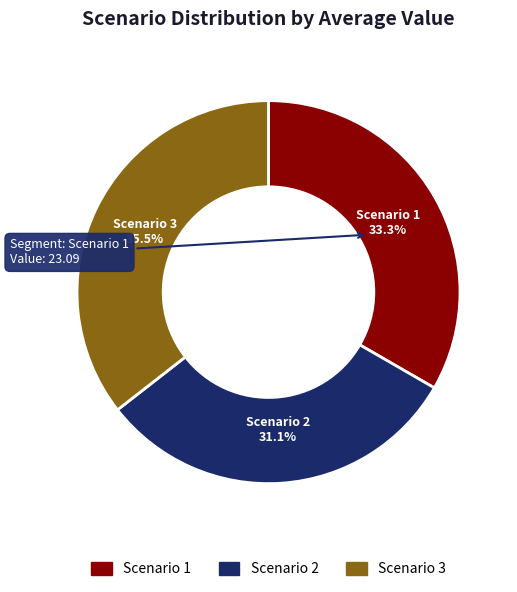

To the nearest percent, what is the average slice percentage?

33%